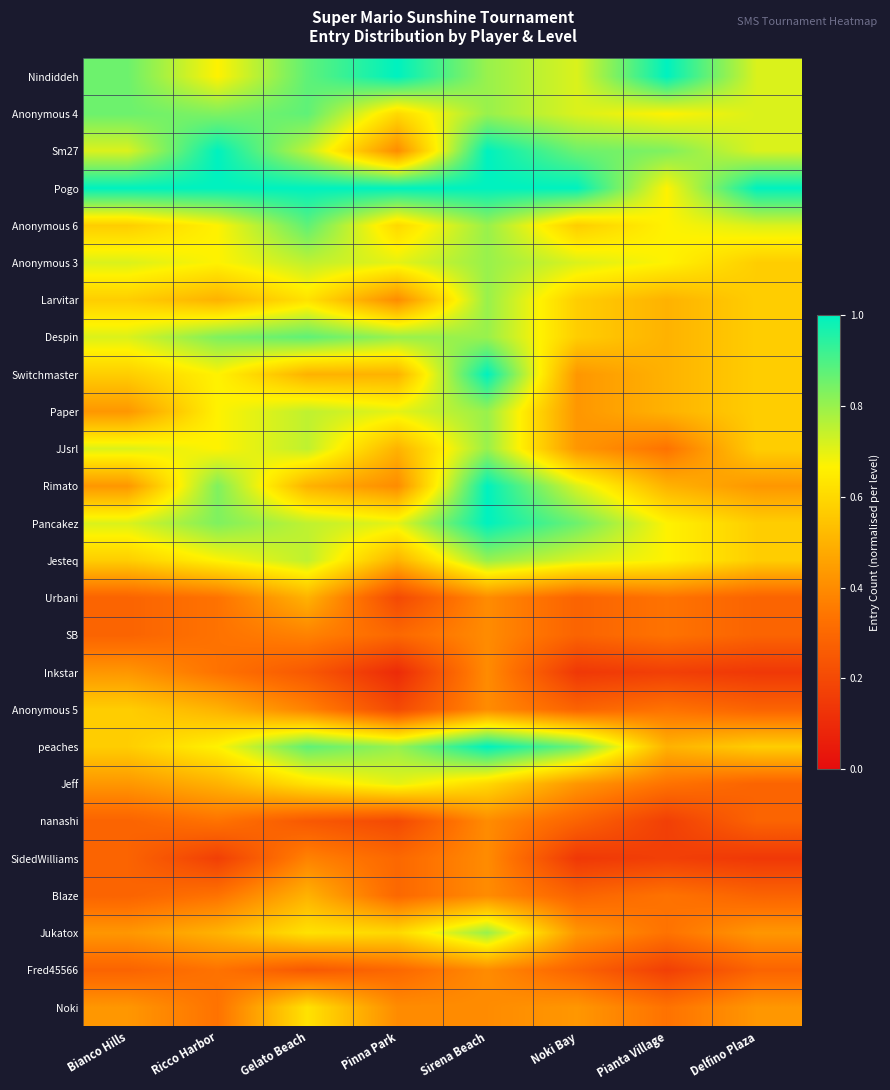

Rank the series by their maximum value, from lowest to highest.

SB, nanashi, SidedWilliams, Fred45566, Inkstar, Urbani, Blaze, Anonymous 5, Noki, Jeff, Anonymous 3, Larvitar, Paper, JJsrl, Jesteq, Jukatox, Anonymous 4, Anonymous 6, Despin, Nindiddeh, Sm27, Pogo, Switchmaster, Rimato, Pancakez, peaches